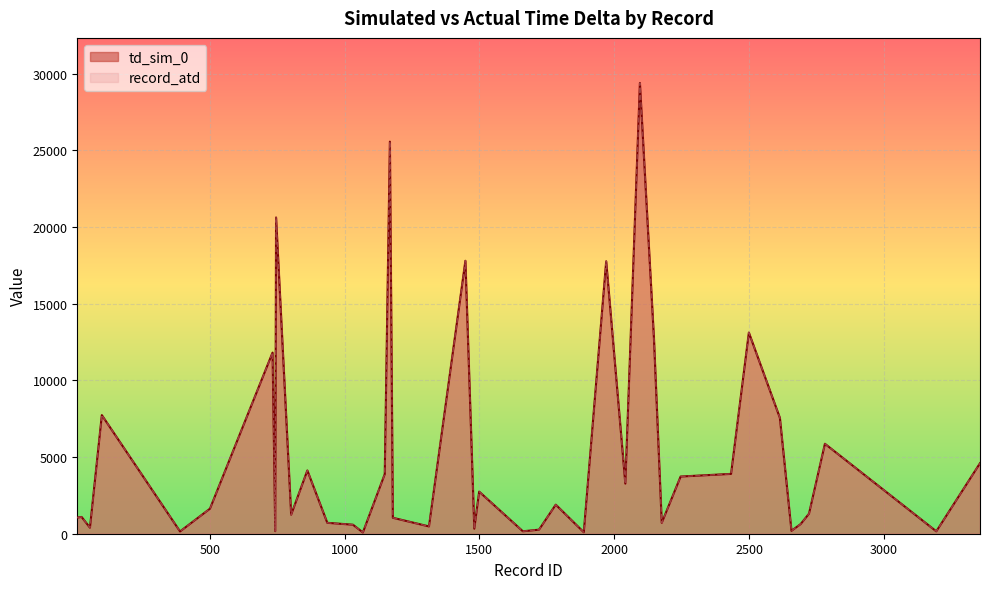

True or false: td_sim_0 and record_atd intersect in this chart.

False